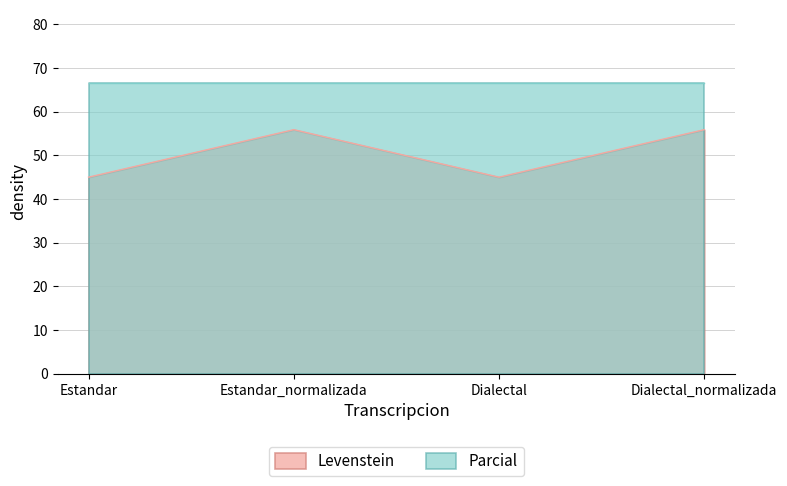

What value does the data have at Dialectal?

45.0